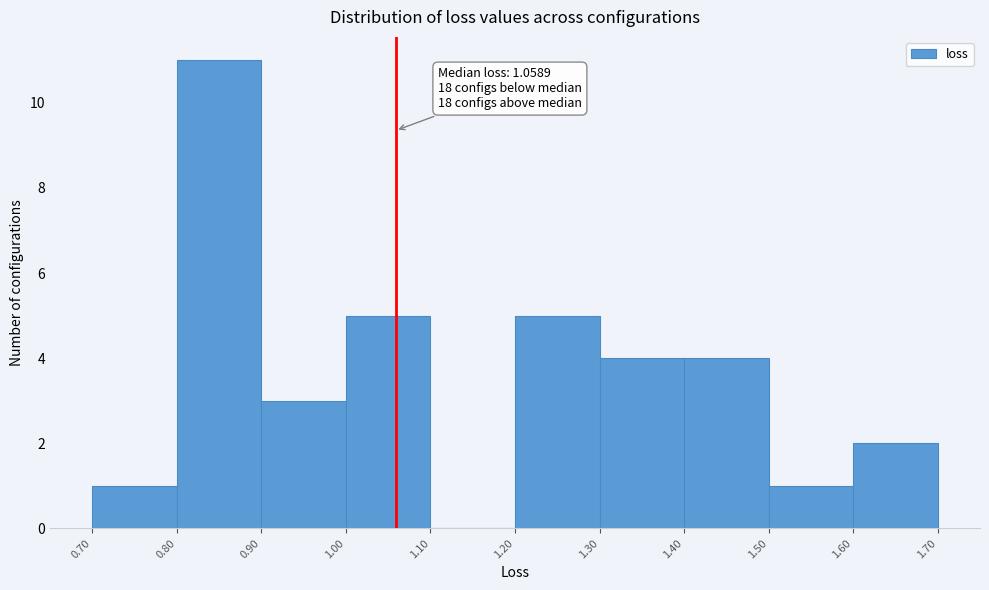

Over which range of the x-axis is the bar tallest?

0.80 to 0.90